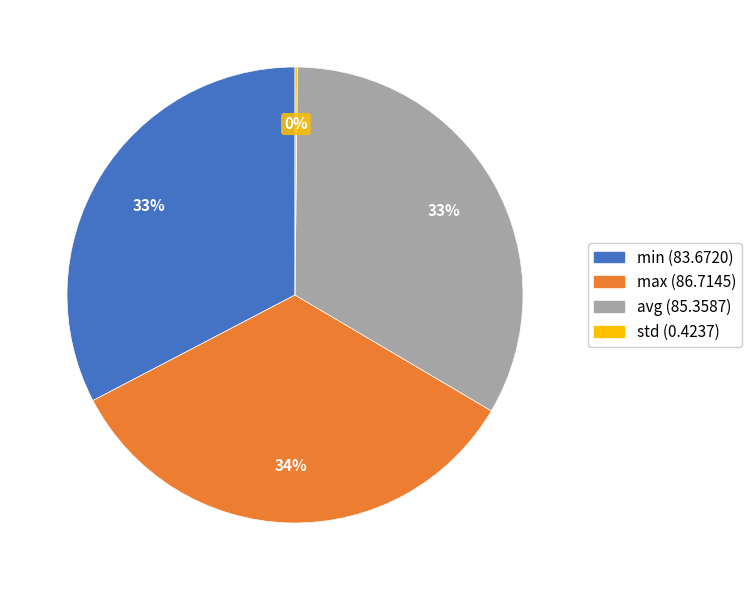

What is the ratio of the value at min to the value at avg?

1.0